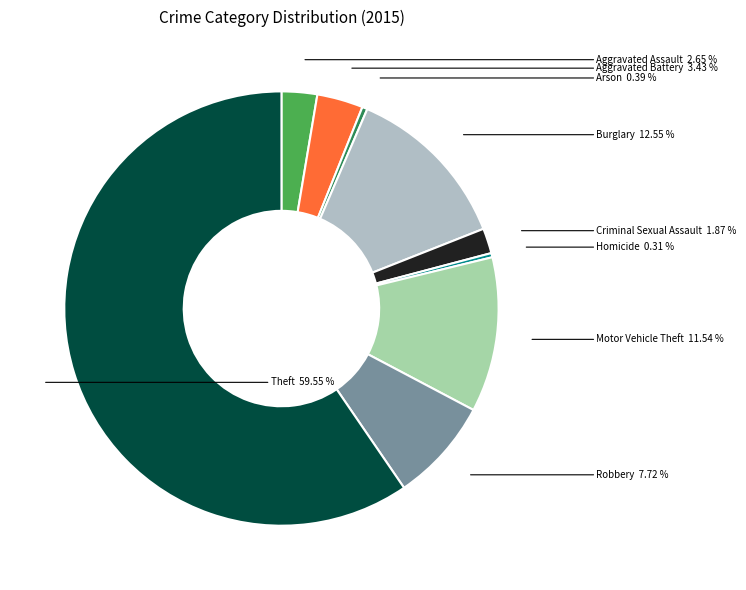

To the nearest percent, what is the average slice percentage?

11%